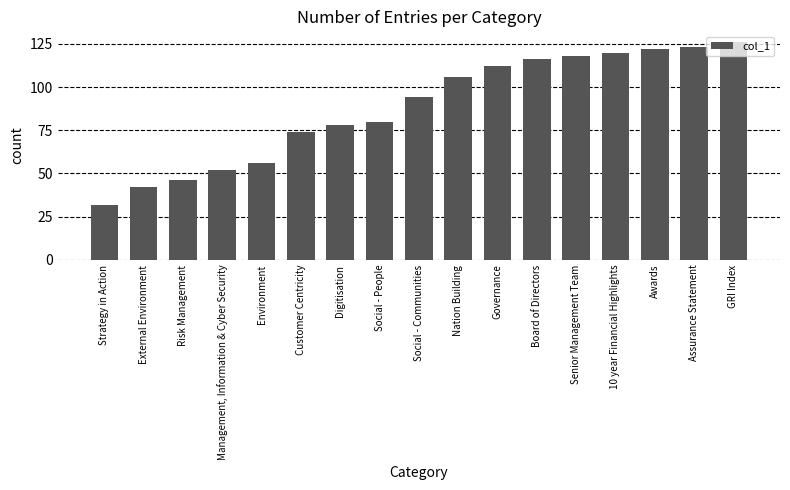

Which has a higher value, GRI Index or Senior Management Team?

GRI Index